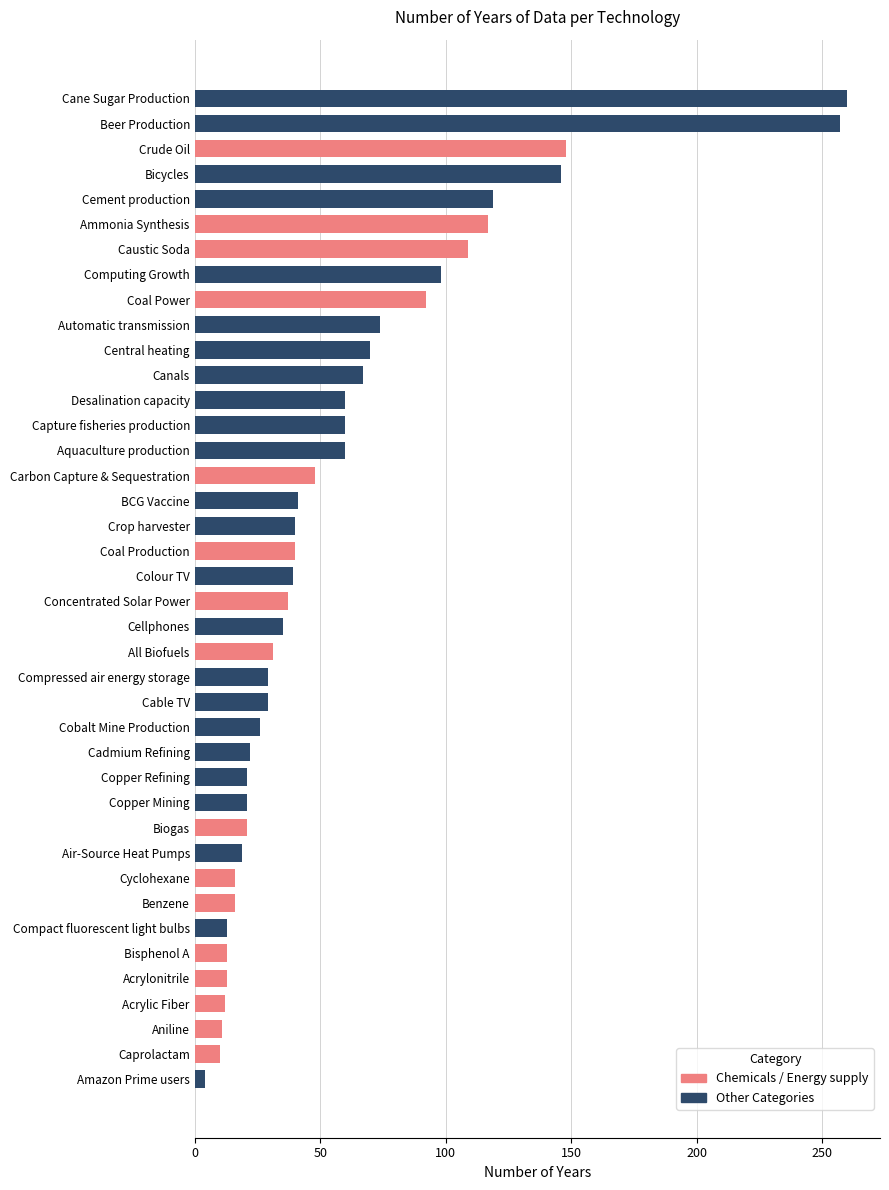

Is it true that the value at Copper Refining is 21?

True